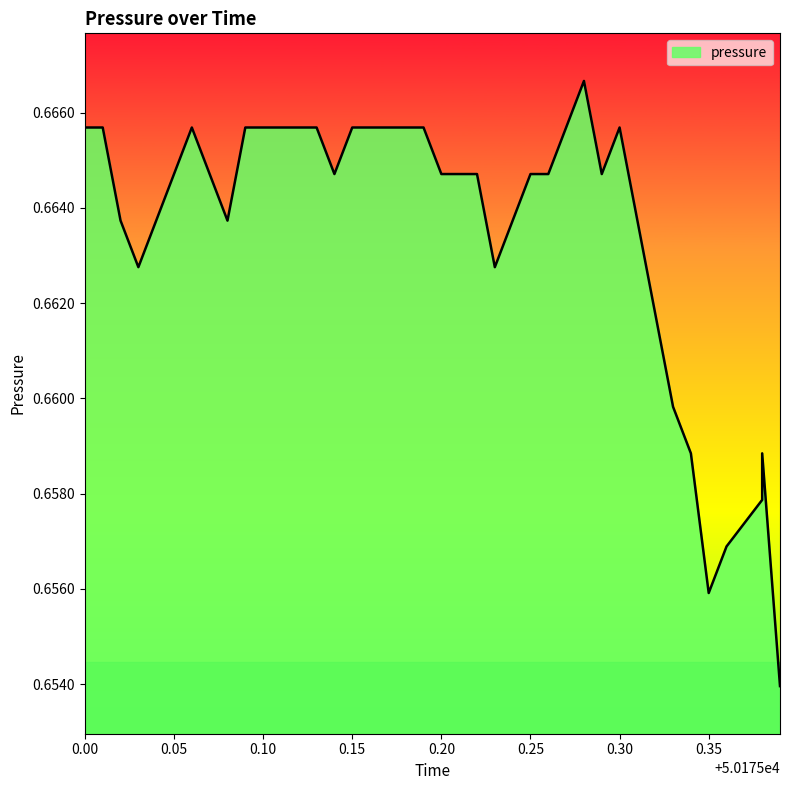

Between 0.25 and 0.30, which is larger?

0.30